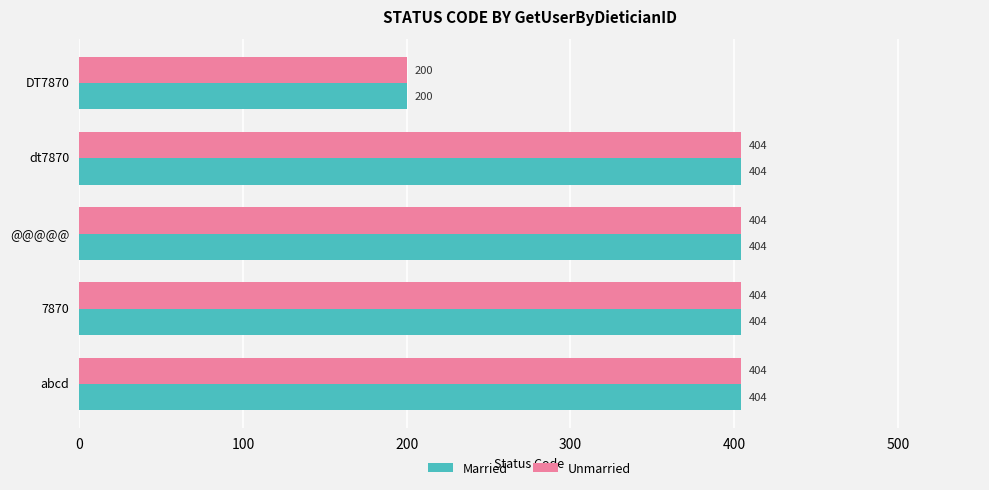

What is the sum of all Married values?

1816